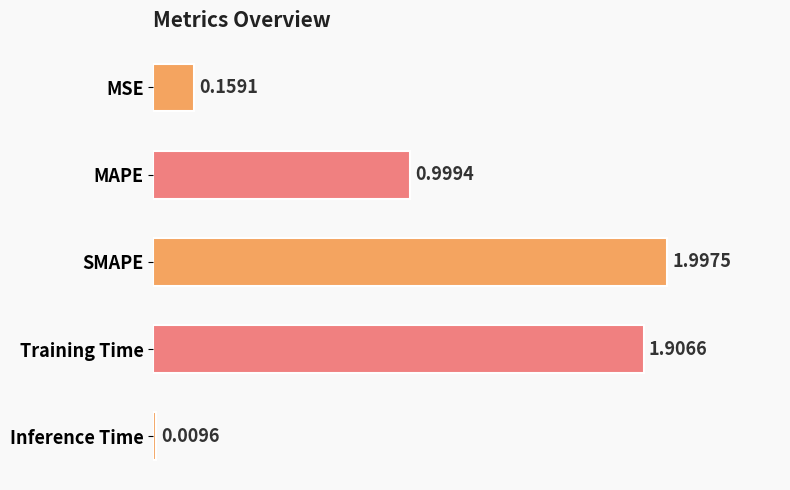

What is the difference between the maximum and second lowest values?

1.8